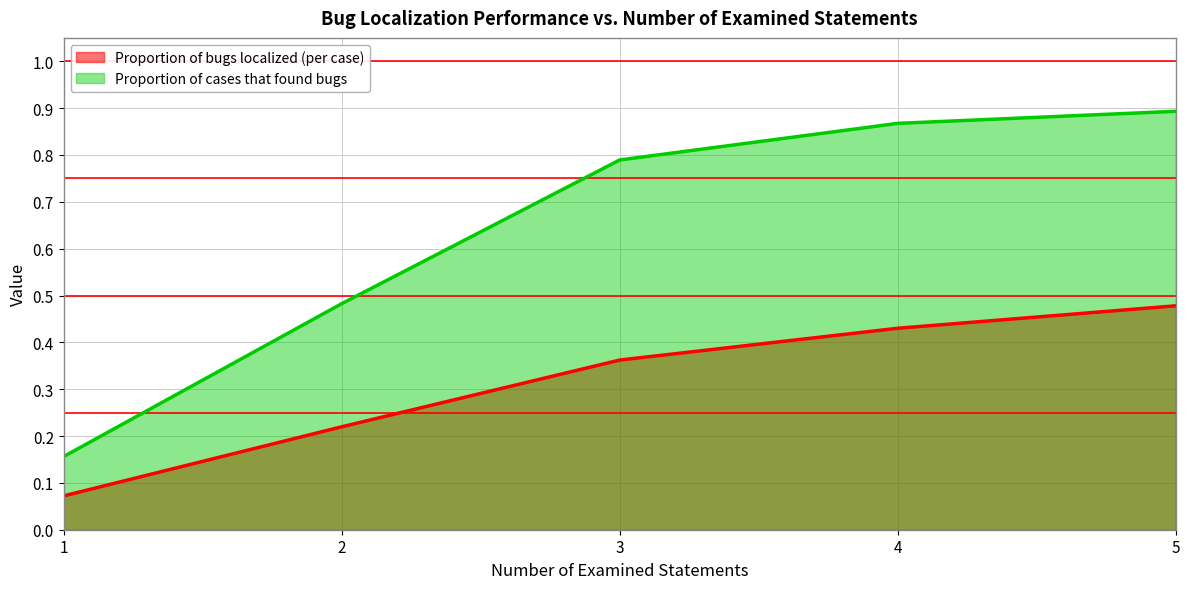

True or false: Proportion of cases that found bugs and Proportion of bugs localized (per case) cross at least once.

False